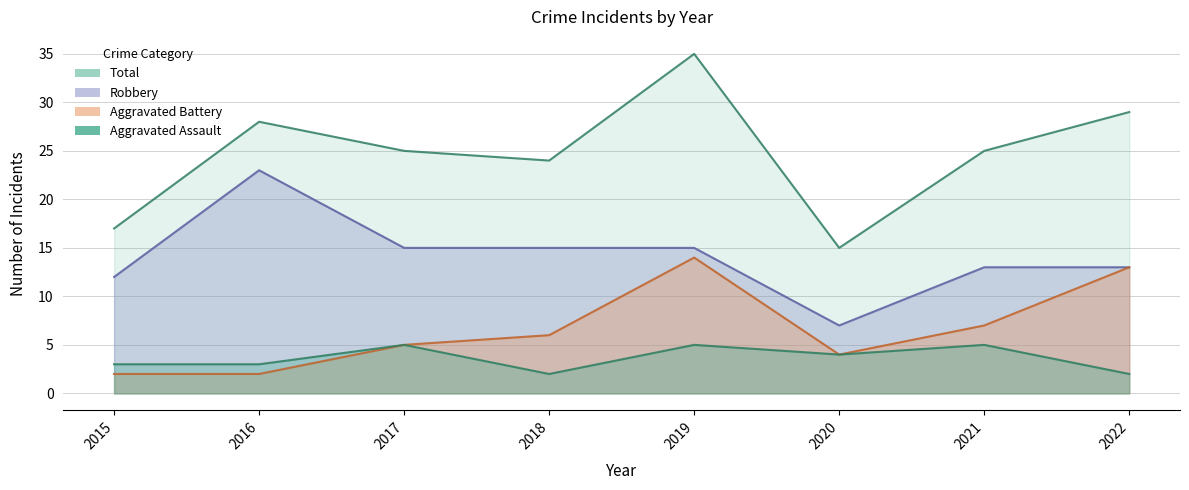

Is it true that Total equals 17 at 2015?

True